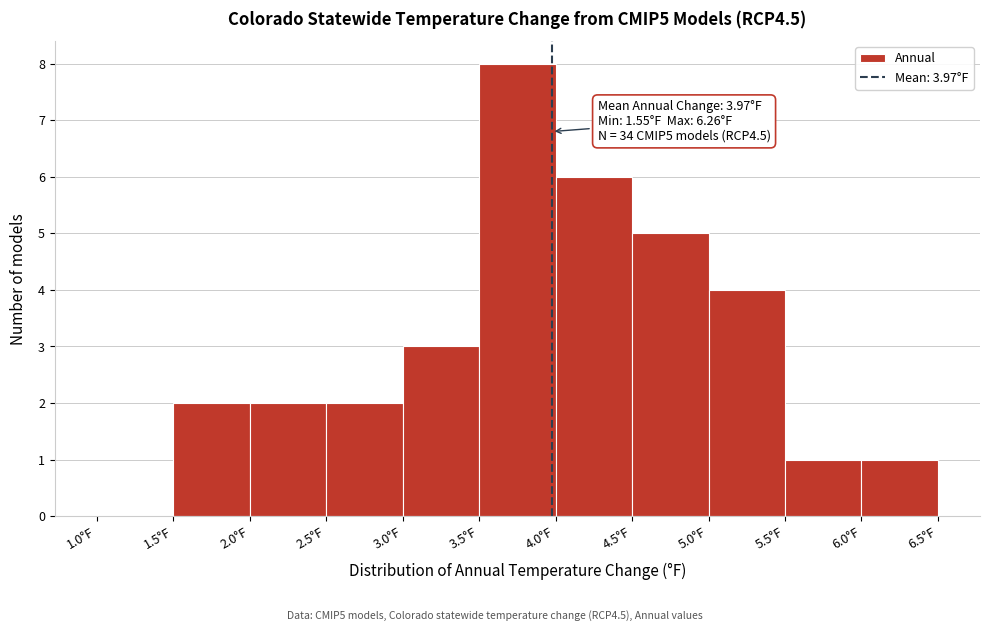

Over which range of the x-axis is the bar tallest?

3.5 to 4.0